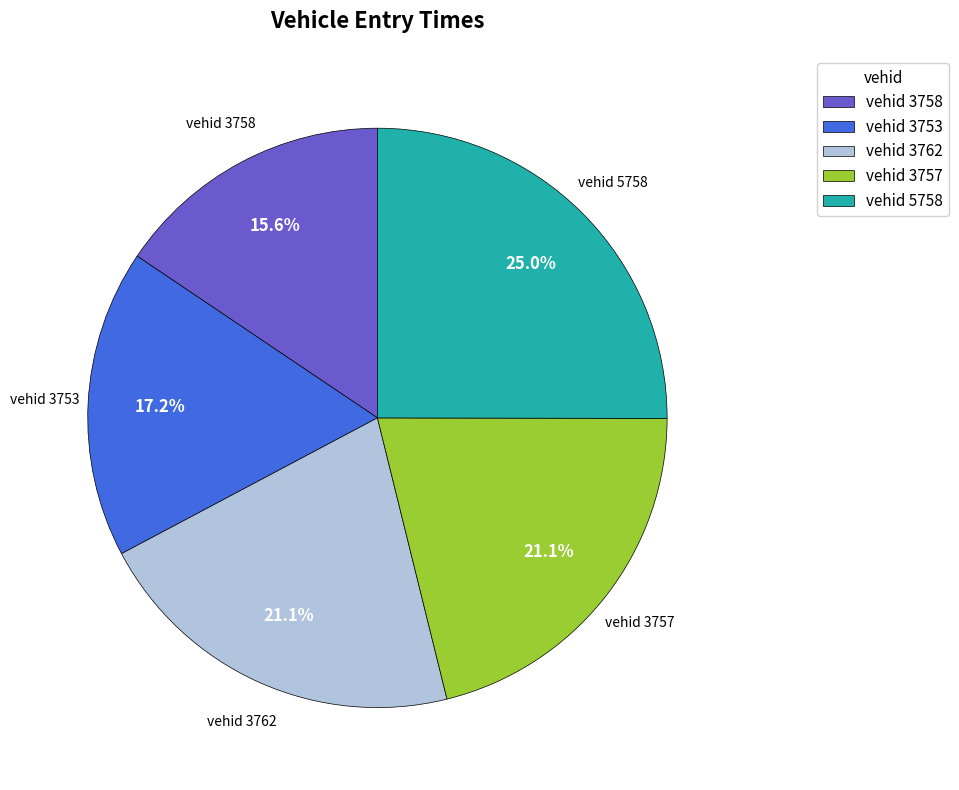

What is the ratio of the value at vehid 3762 to the value at vehid 3757?

1.0